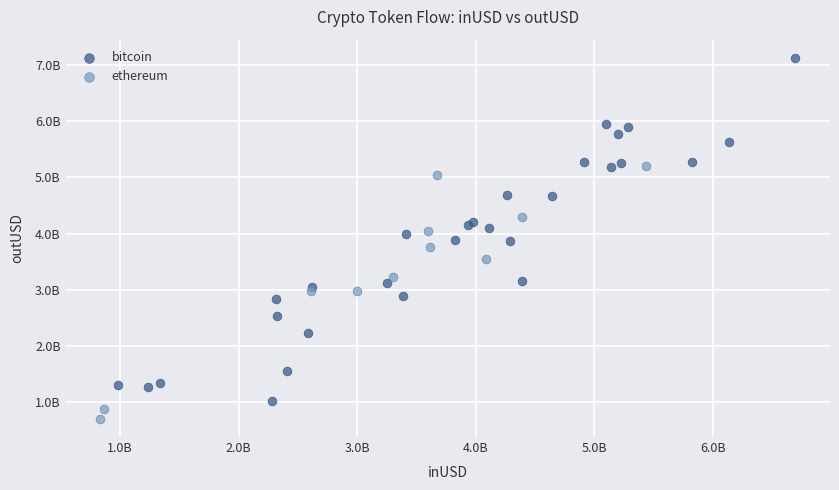

Which series has the largest Y range (max minus min)?

bitcoin